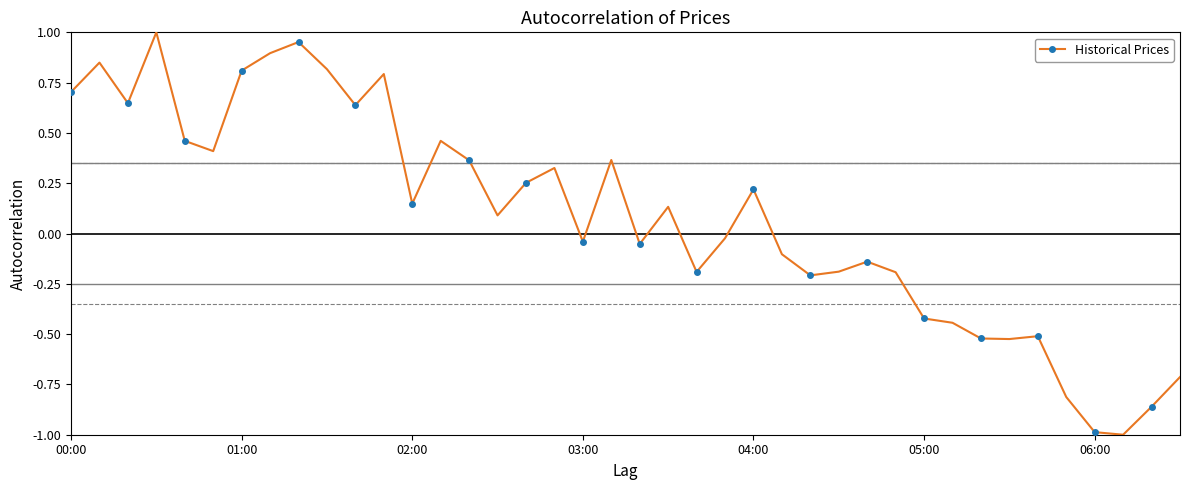

How many values are below 0?

19